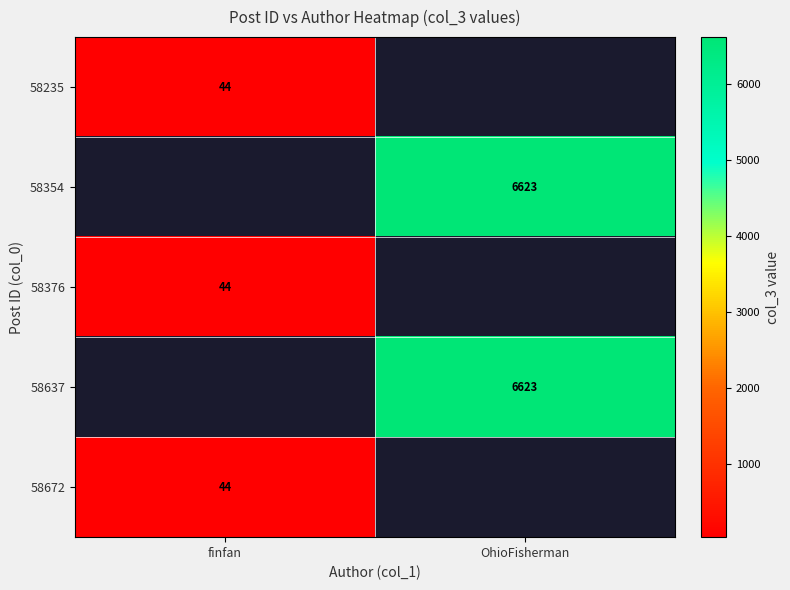

True or false: 58376 has a value of 44 at finfan.

True